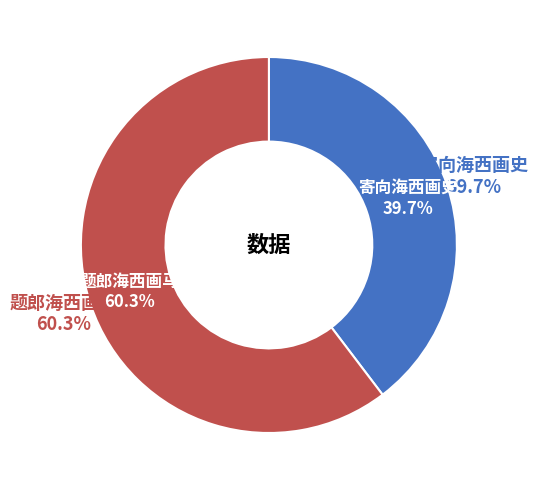

What is the ratio of the value at 题郎海西画马 to the value at 寄向海西画史?

1.5